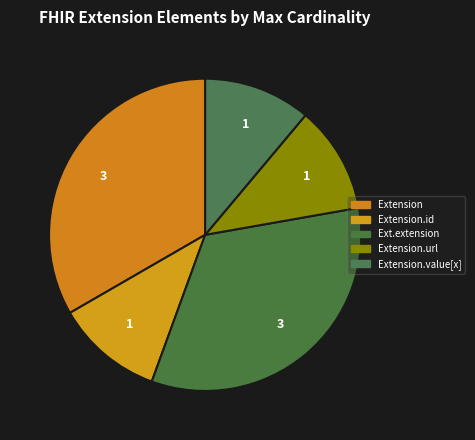

Is Extension the majority of the pie?

No